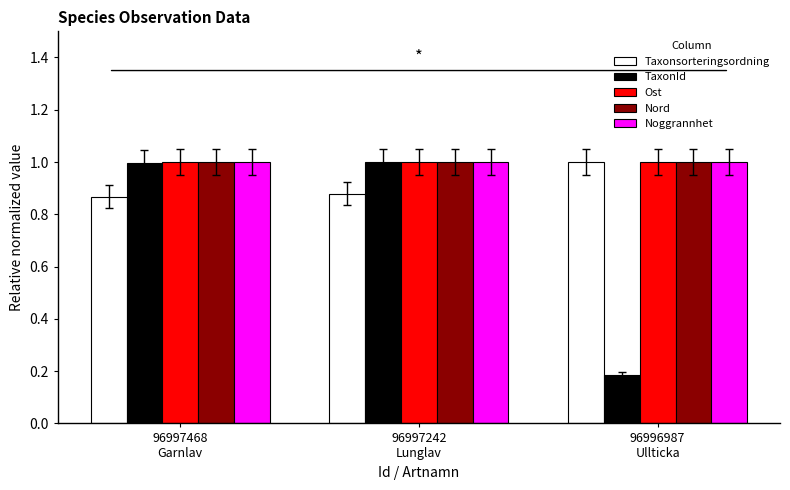

At how many categories does at least one series exceed 0?

3